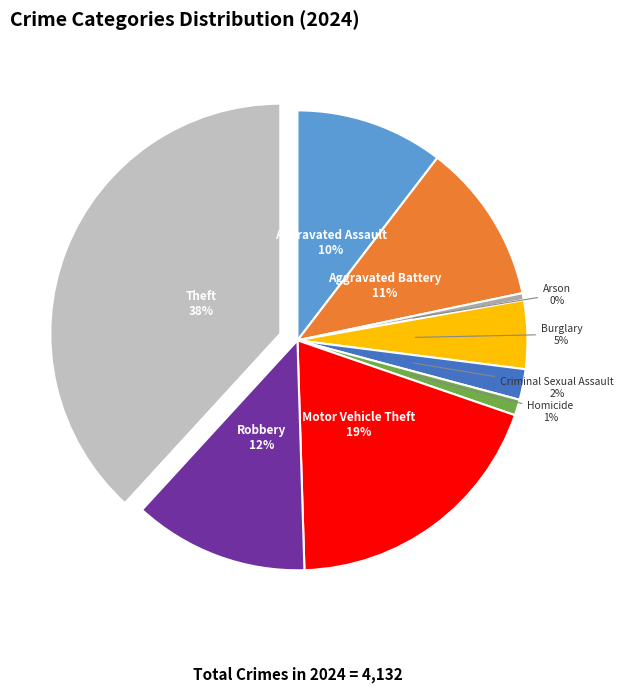

The Criminal Sexual Assault slice represents 2% of the pie. True or false?

True